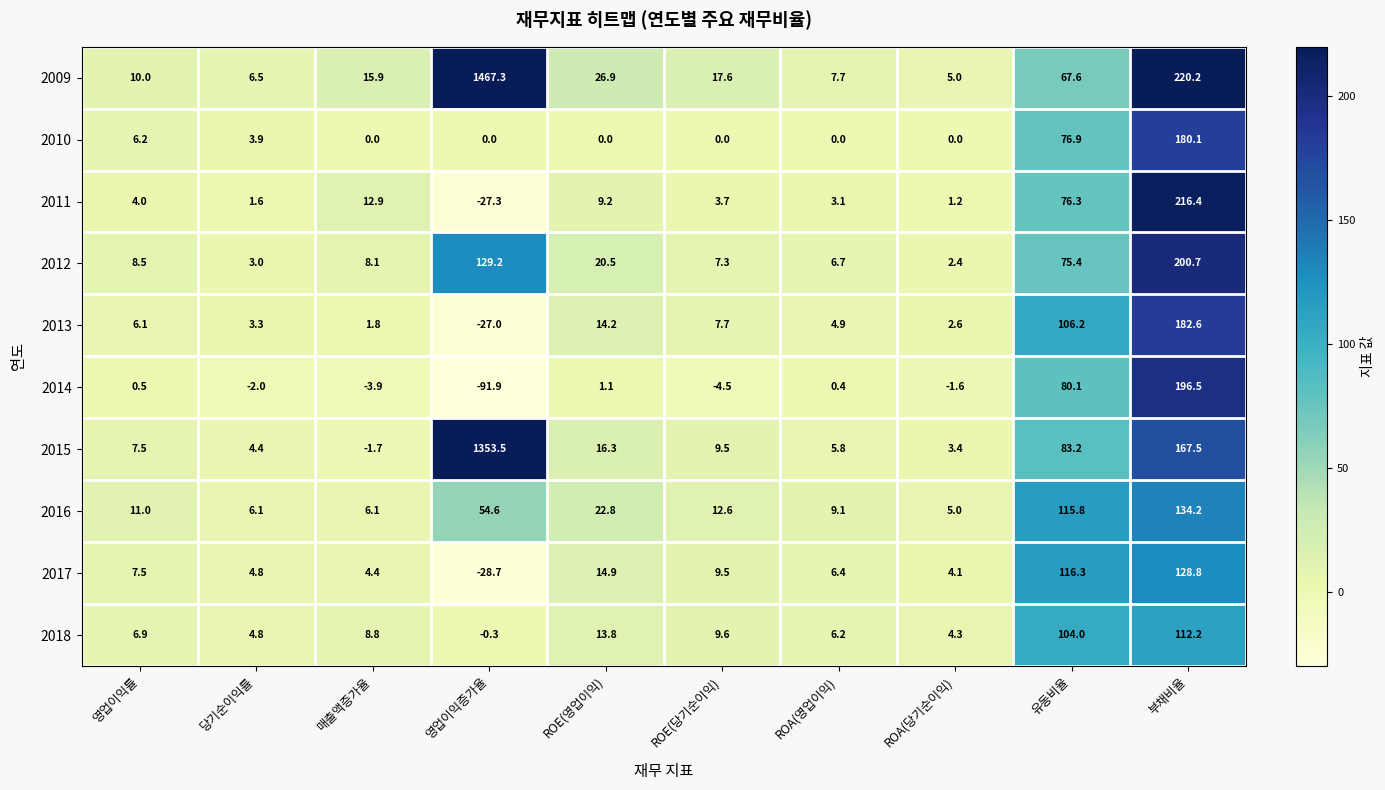

Where does the 2014 series first go above 0?

영업이익률